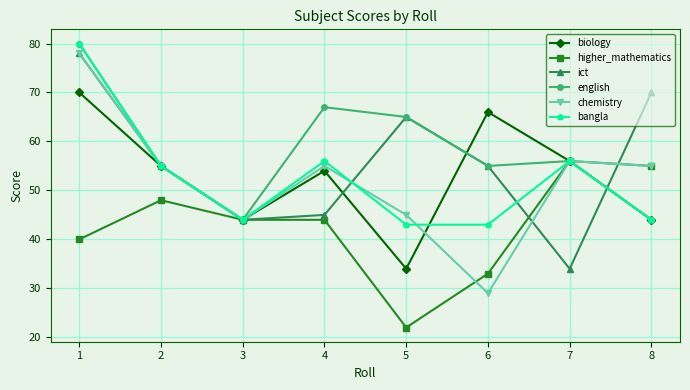

Which series has the widest spread of values?

chemistry